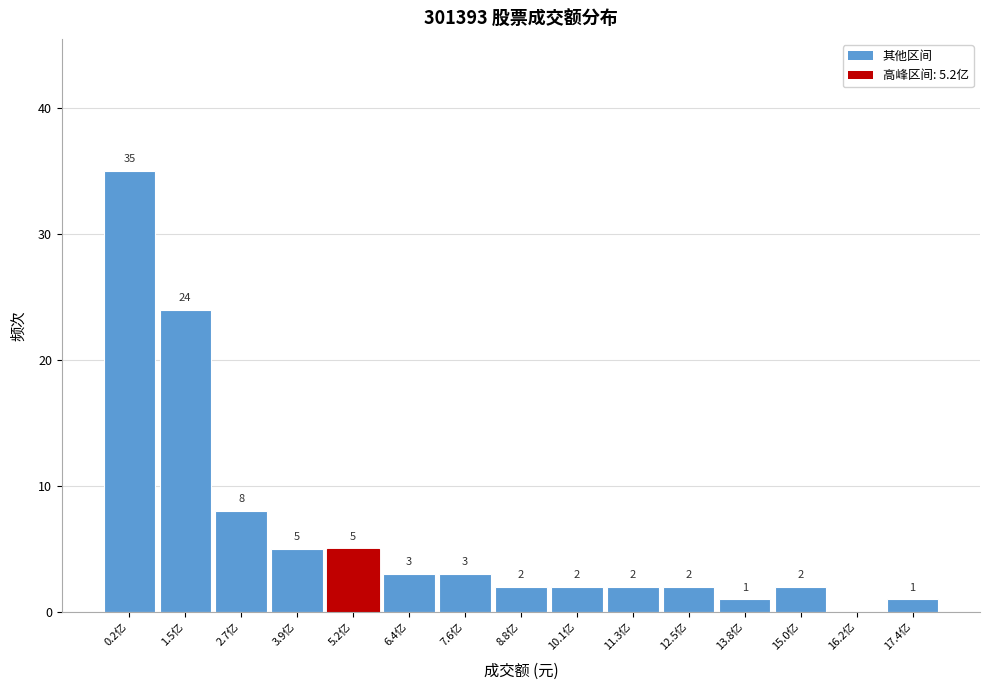

Reading right to left, list all the values displayed in this chart.

17.4亿=1	16.2亿=0	15.0亿=2	13.8亿=1	12.5亿=2	11.3亿=2	10.1亿=2	8.8亿=2	7.6亿=3	6.4亿=3	5.2亿=5	3.9亿=5	2.7亿=8	1.5亿=24	0.2亿=35